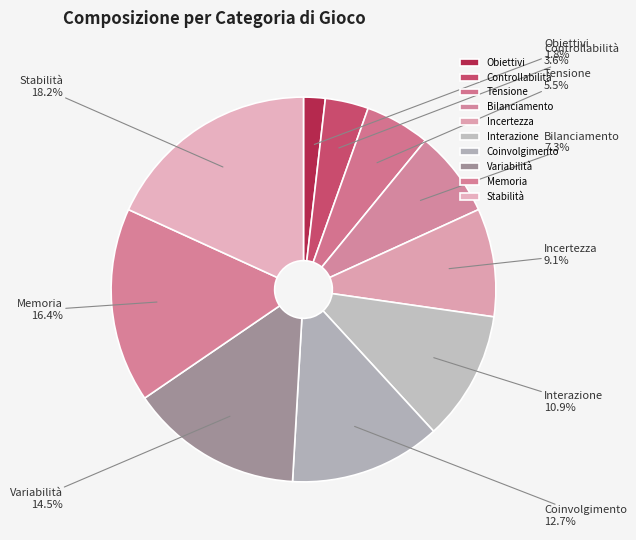

What is the ratio of the value at Obiettivi to the value at Memoria?

0.1